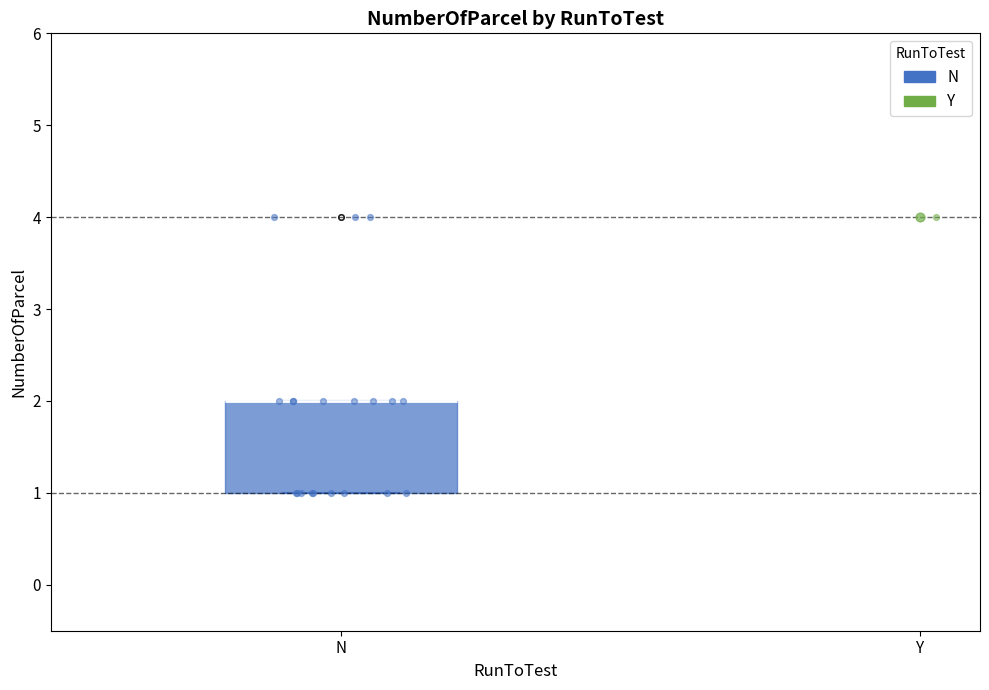

Transcribe this box plot: give where the median line is, the range the box spans, and where the two whiskers end, as read against the y-axis. The values are not printed on the chart, so give them approximately, as read against the axis.

median 2 (drawn on the box's upper edge), box 1 to 2, whiskers 1 to 2